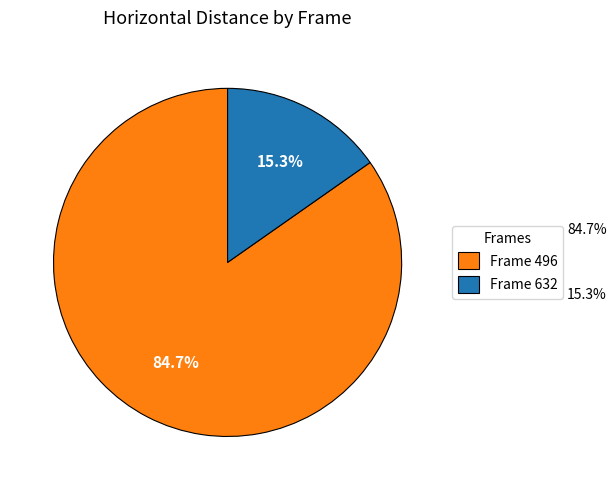

How many slices are in this pie chart?

2